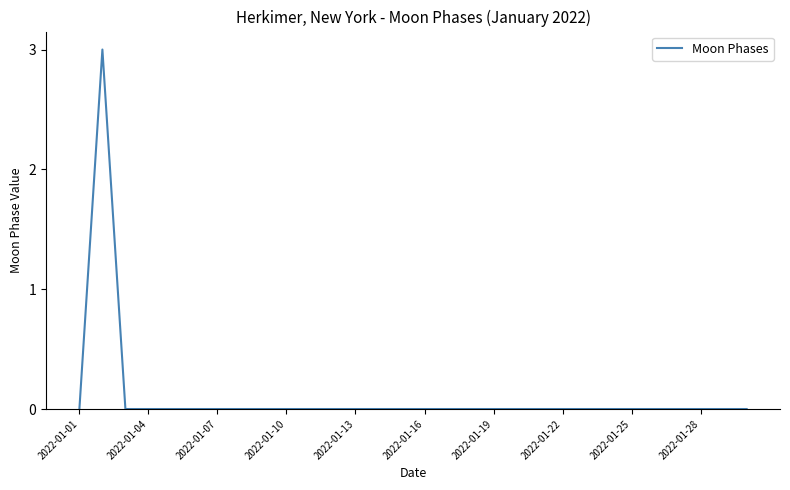

What is the greatest value displayed?

3